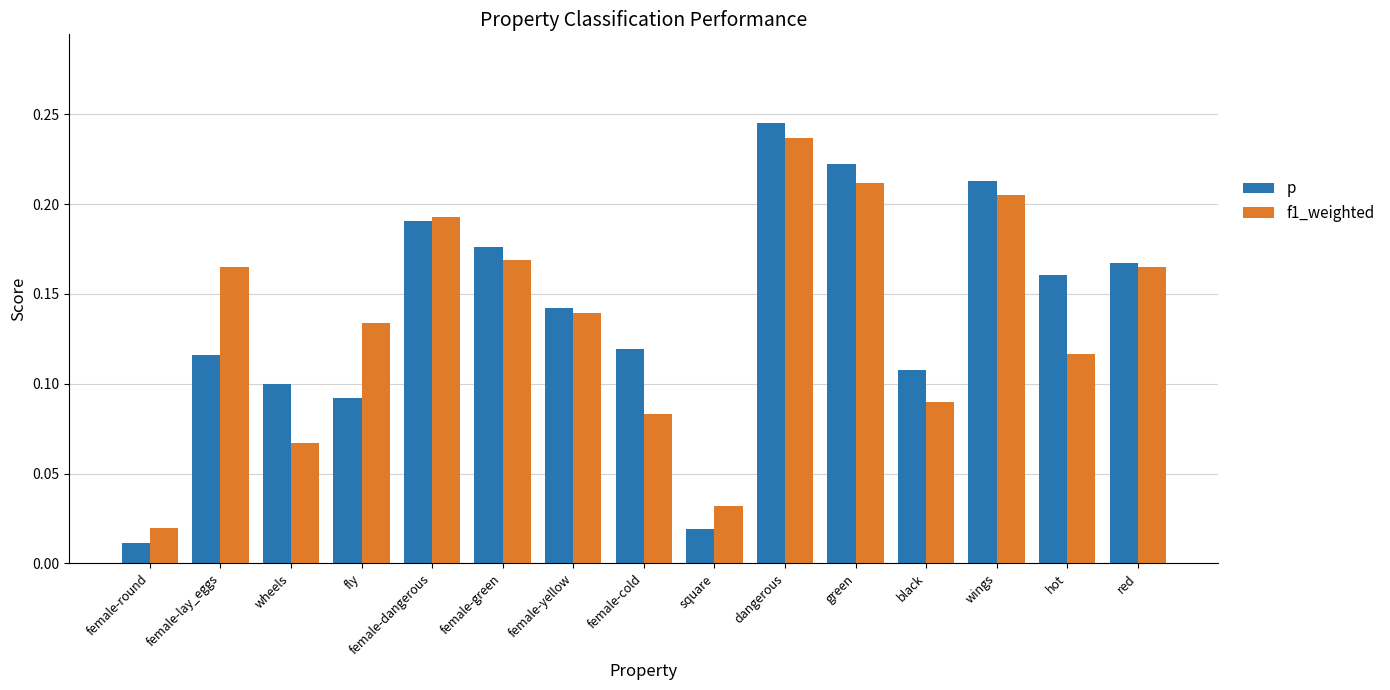

How many bars are there in each group?

2